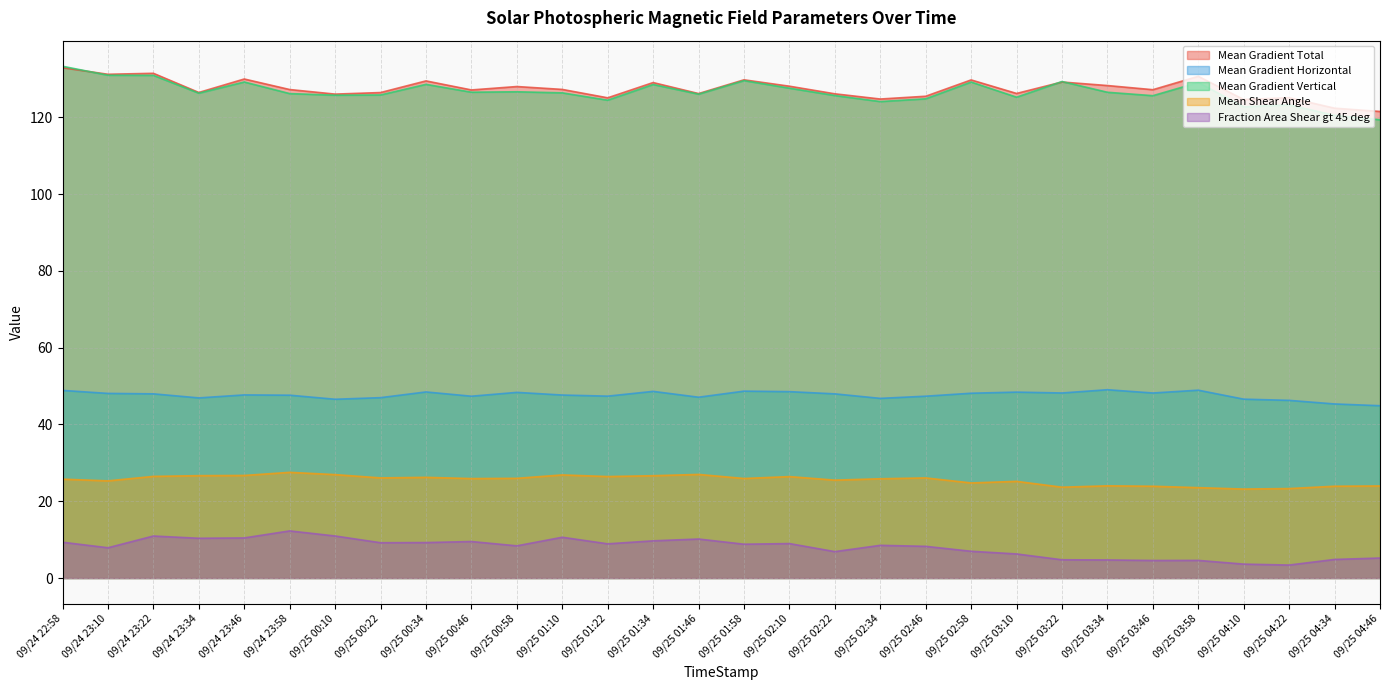

The value of Mean Gradient Vertical at 09/25 02:58 is 80.1. True or false?

False